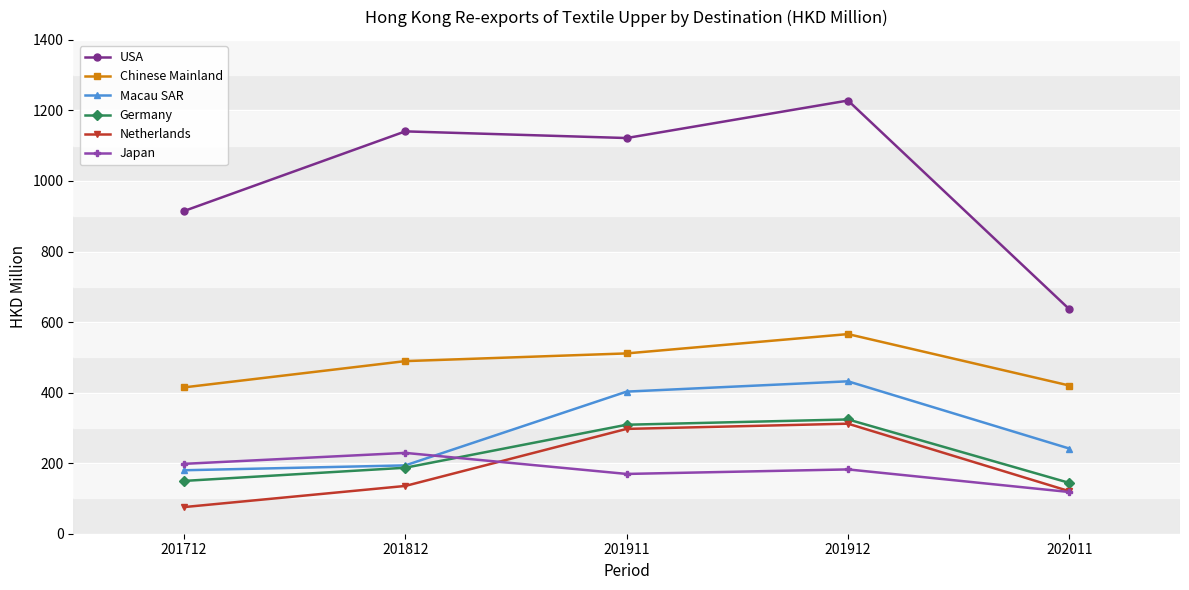

What is the sum of the Chinese Mainland values at 201911 and 202011?

931.3